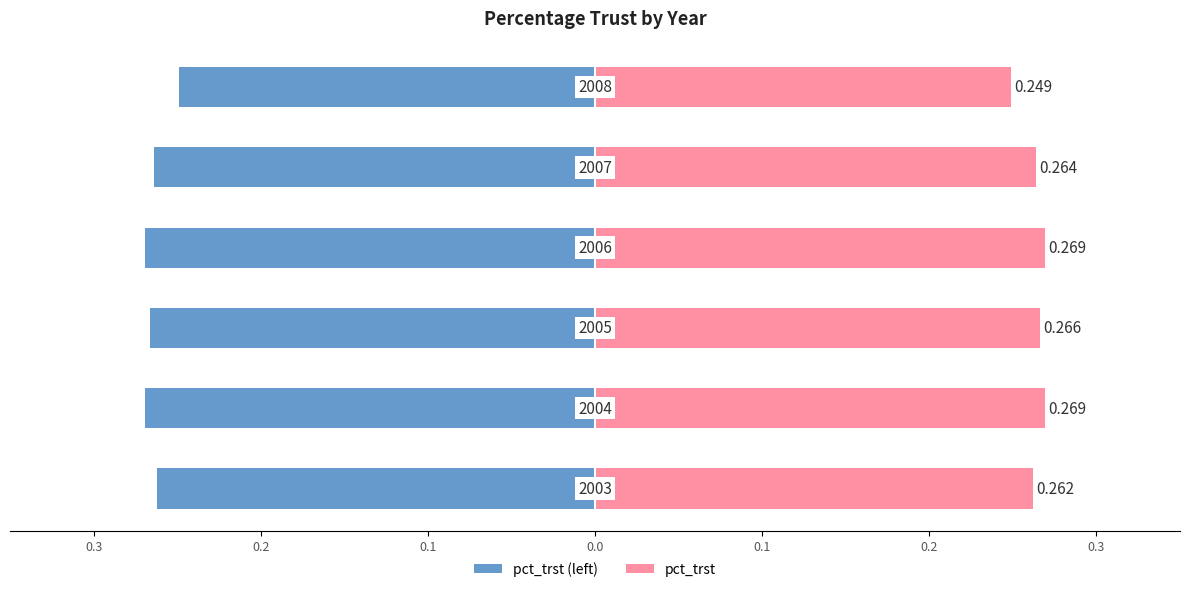

Reading left to right, transcribe all the data shown in this chart.

pct_trst (left): 0.3=-0.3	0.2=-0.3	0.1=-0.3	0.0=-0.3	0.1=-0.3	0.2=-0.2
pct_trst: 0.3=0.3	0.2=0.3	0.1=0.3	0.0=0.3	0.1=0.3	0.2=0.2